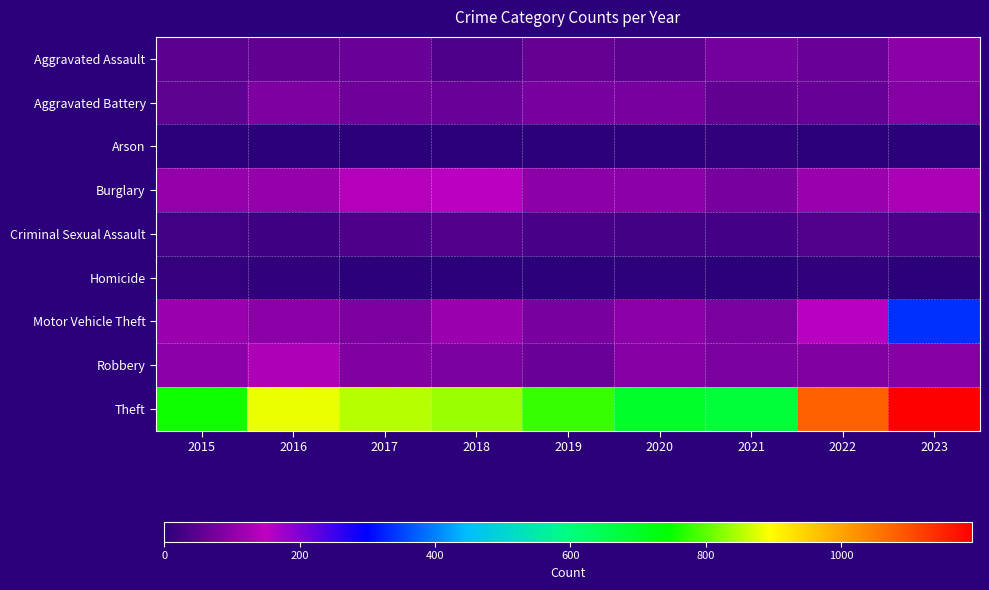

Rank the series by their maximum value, from highest to lowest.

Theft, Motor Vehicle Theft, Burglary, Robbery, Aggravated Assault, Aggravated Battery, Criminal Sexual Assault, Homicide, Arson